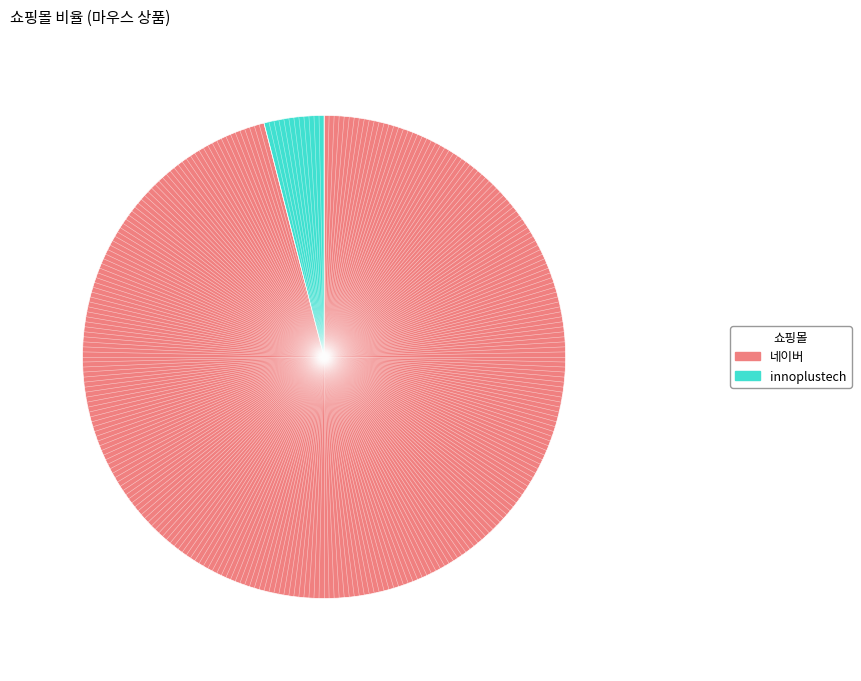

Which has a higher value, innoplustech or 네이버?

네이버